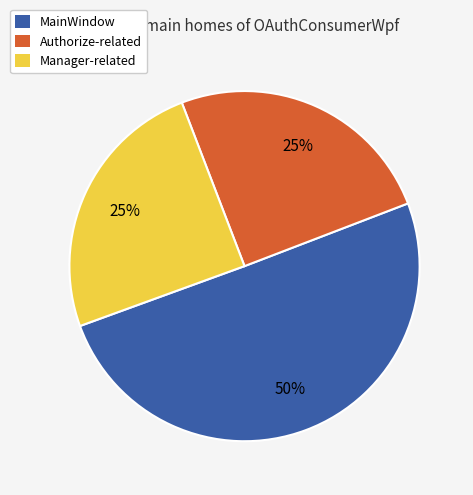

To the nearest percent, what is the average slice percentage?

33%